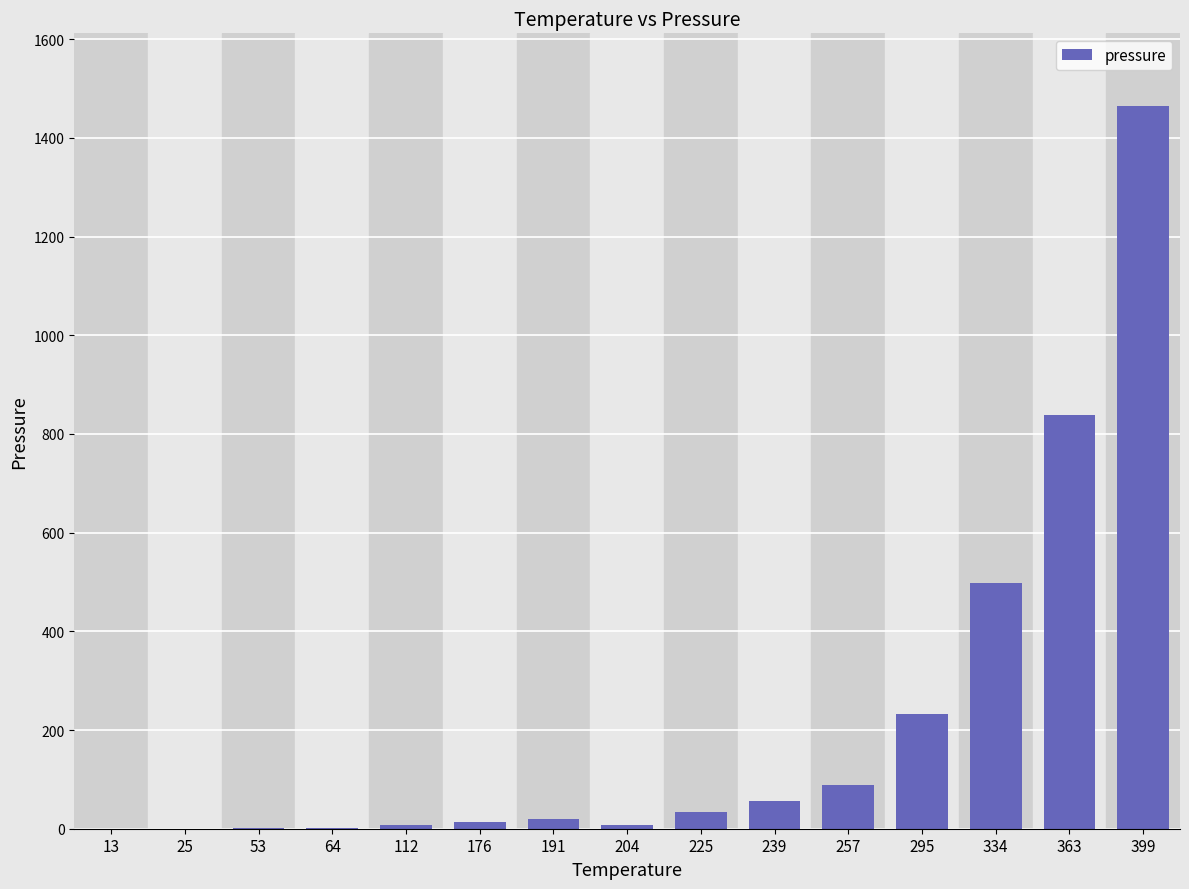

How many values exceed 19?

8